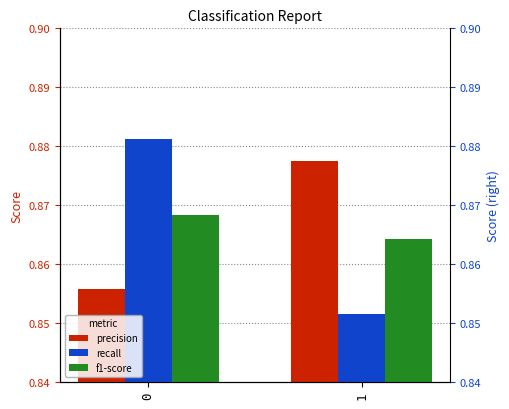

What is the average value of the precision series?

0.9